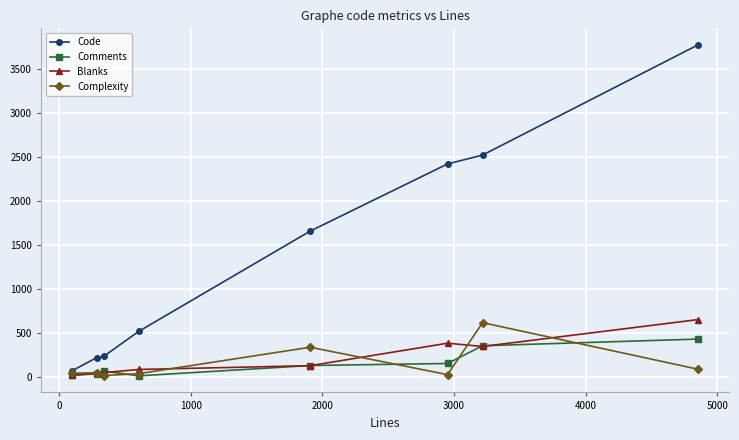

Does the chart display data point markers on the line(s)?

Yes